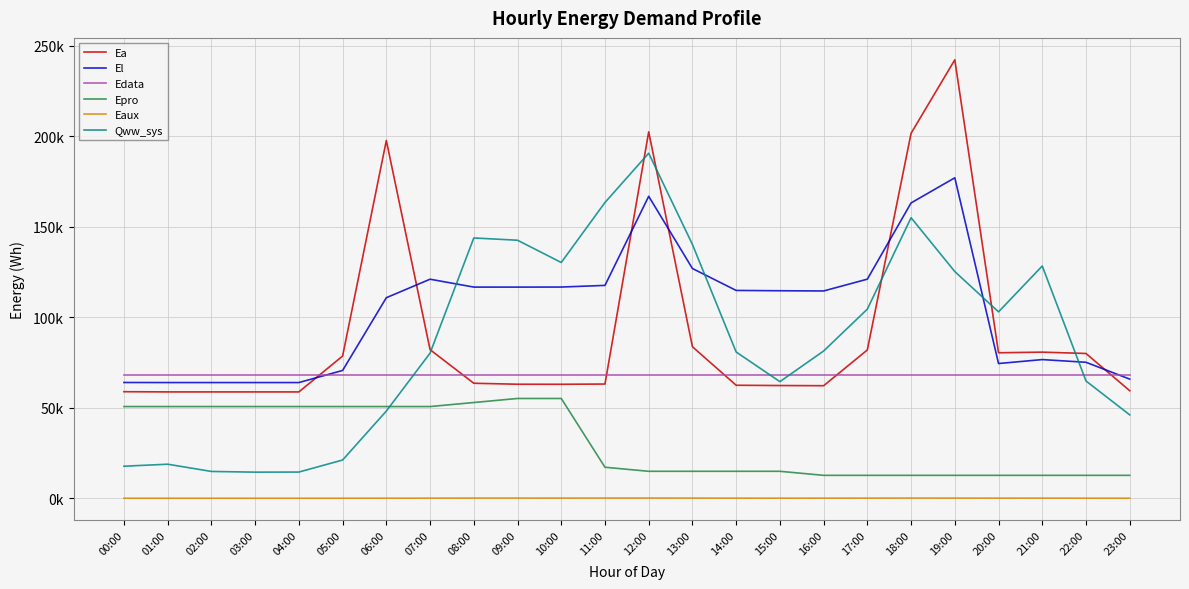

What are all the series names shown in the legend?

Ea, El, Edata, Epro, Eaux, Qww_sys